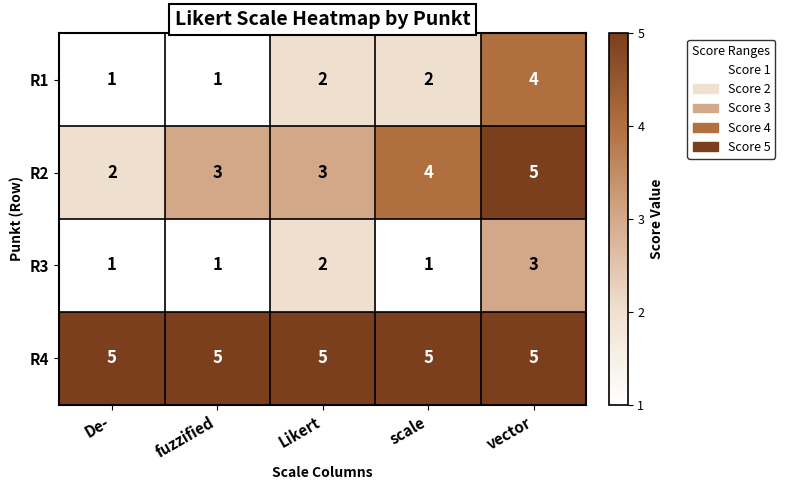

What is the sum of the R2 values at vector and Likert?

8